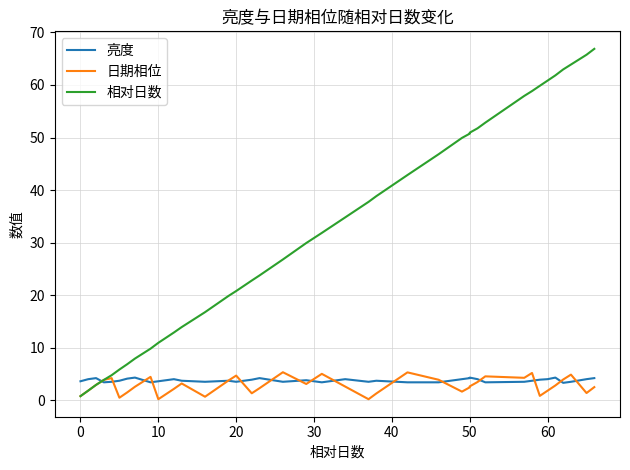

What are all the series names shown in the legend?

亮度, 日期相位, 相对日数